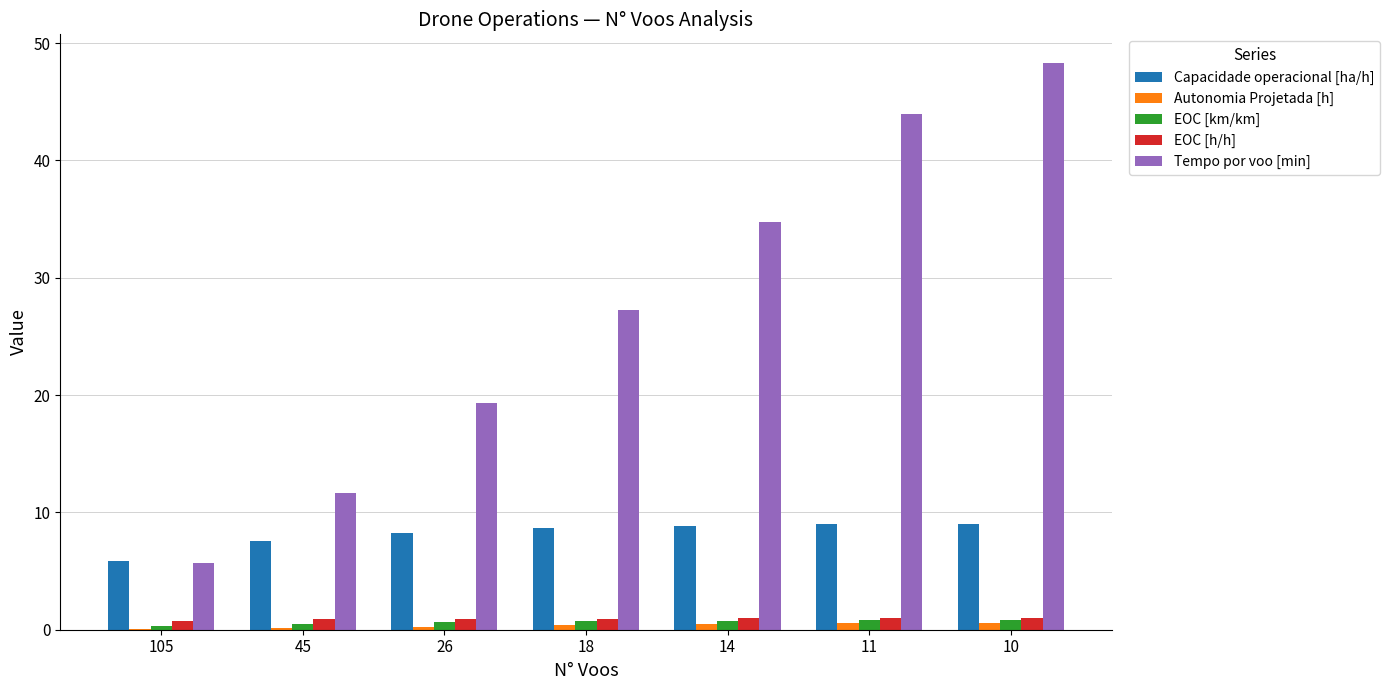

Is the value of Autonomia Projetada [h] at 10 greater than the value of Tempo por voo [min] at 18?

No